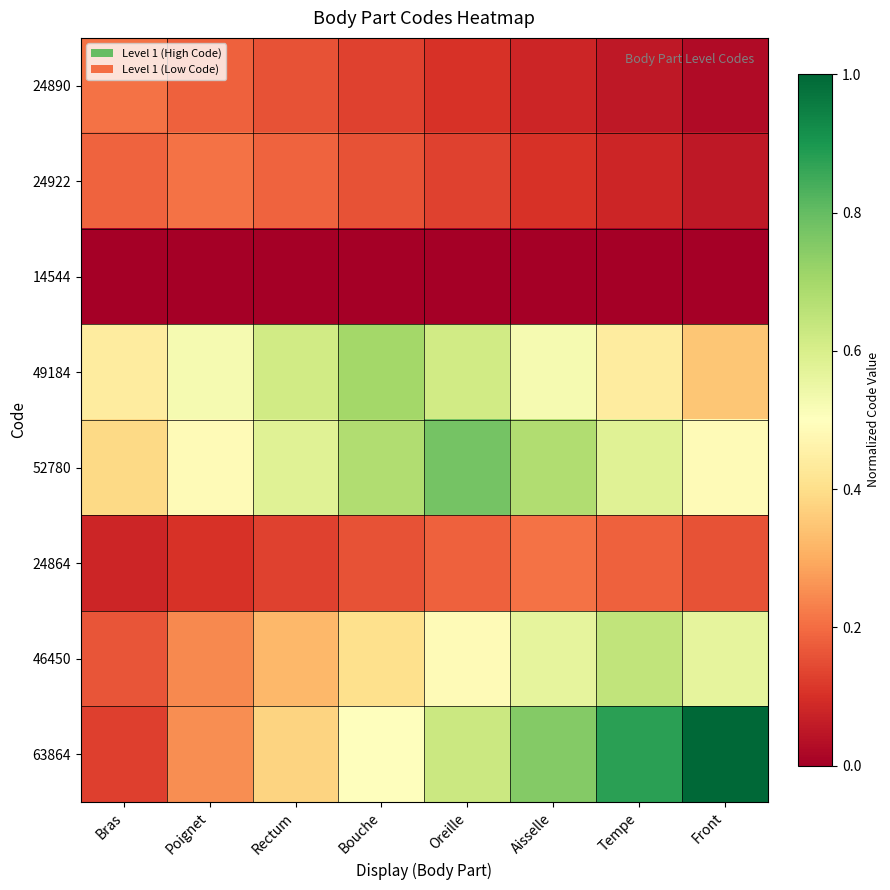

Which label corresponds to the largest value in the chart?

Front